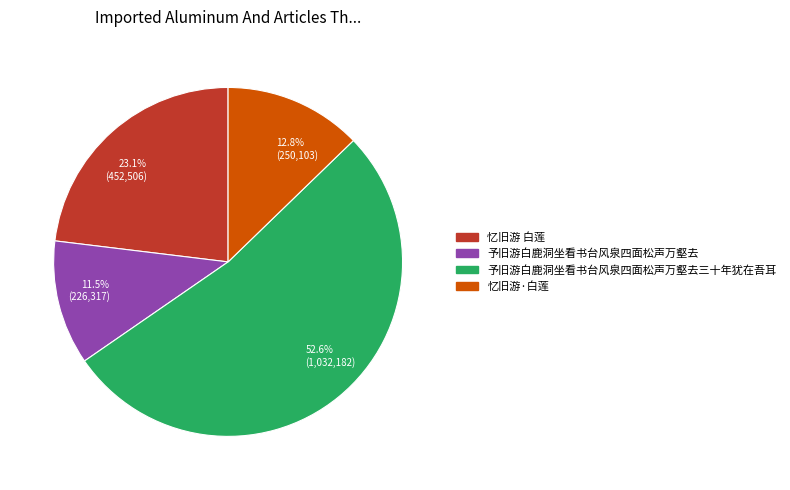

Which category accounts for the majority?

予旧游白鹿洞坐看书台风泉四面松声万壑去三十年犹在吾耳